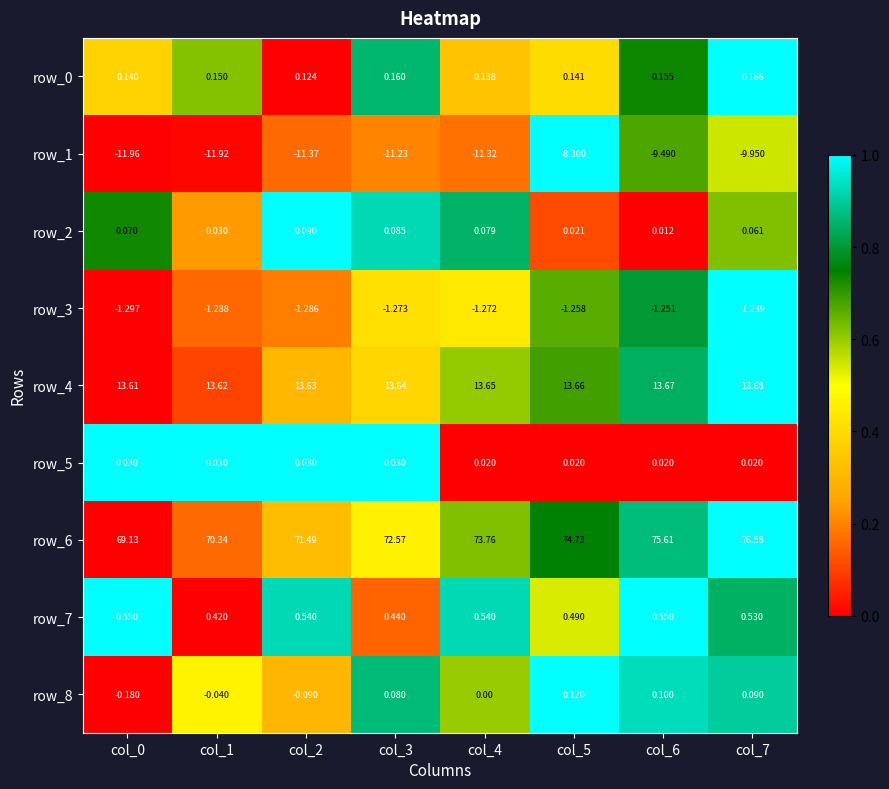

What is the total value across all series at col_3?

74.5